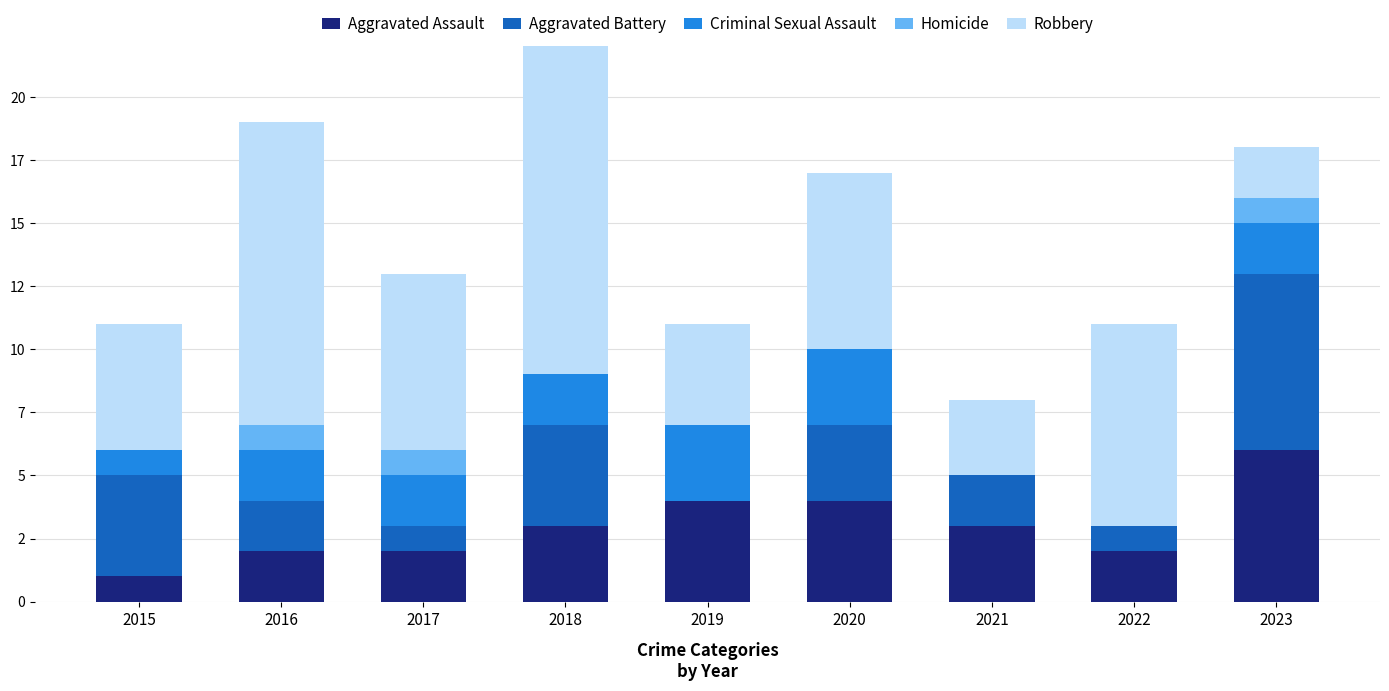

Between 2018 and 2020, which series saw the biggest shift?

Robbery